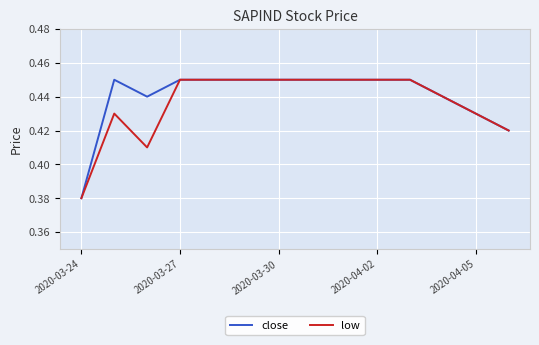

Where is low nearest to the value 0?

2020-03-24